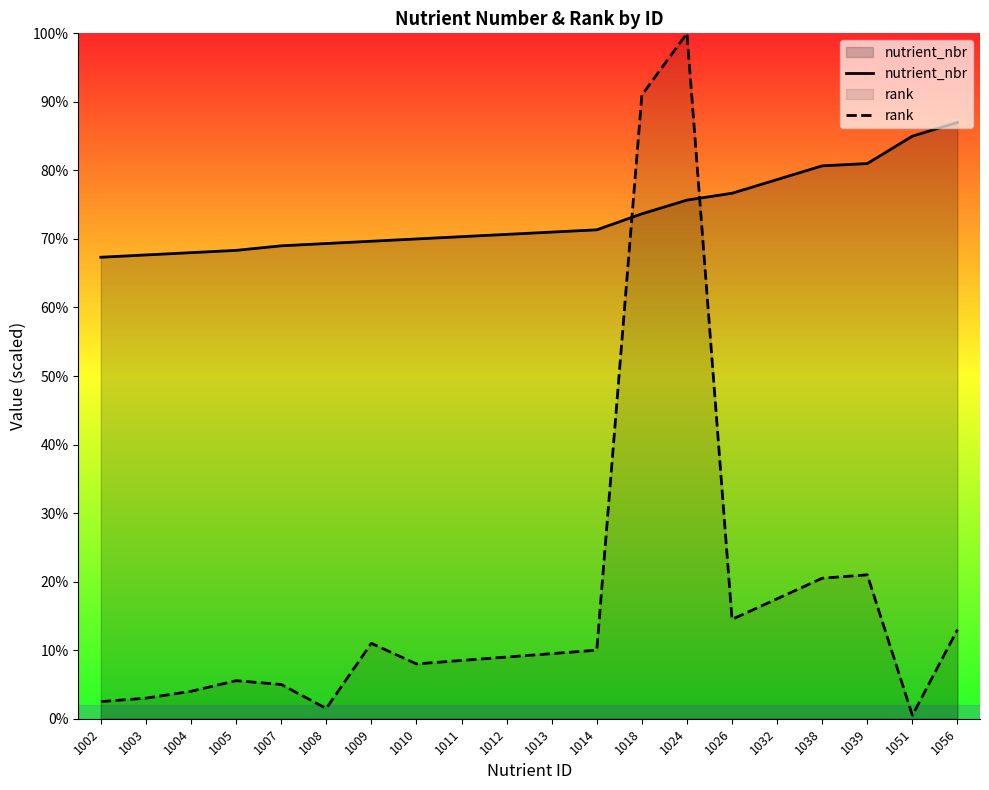

What value does the nutrient_nbr series have at 1026?

15333.3